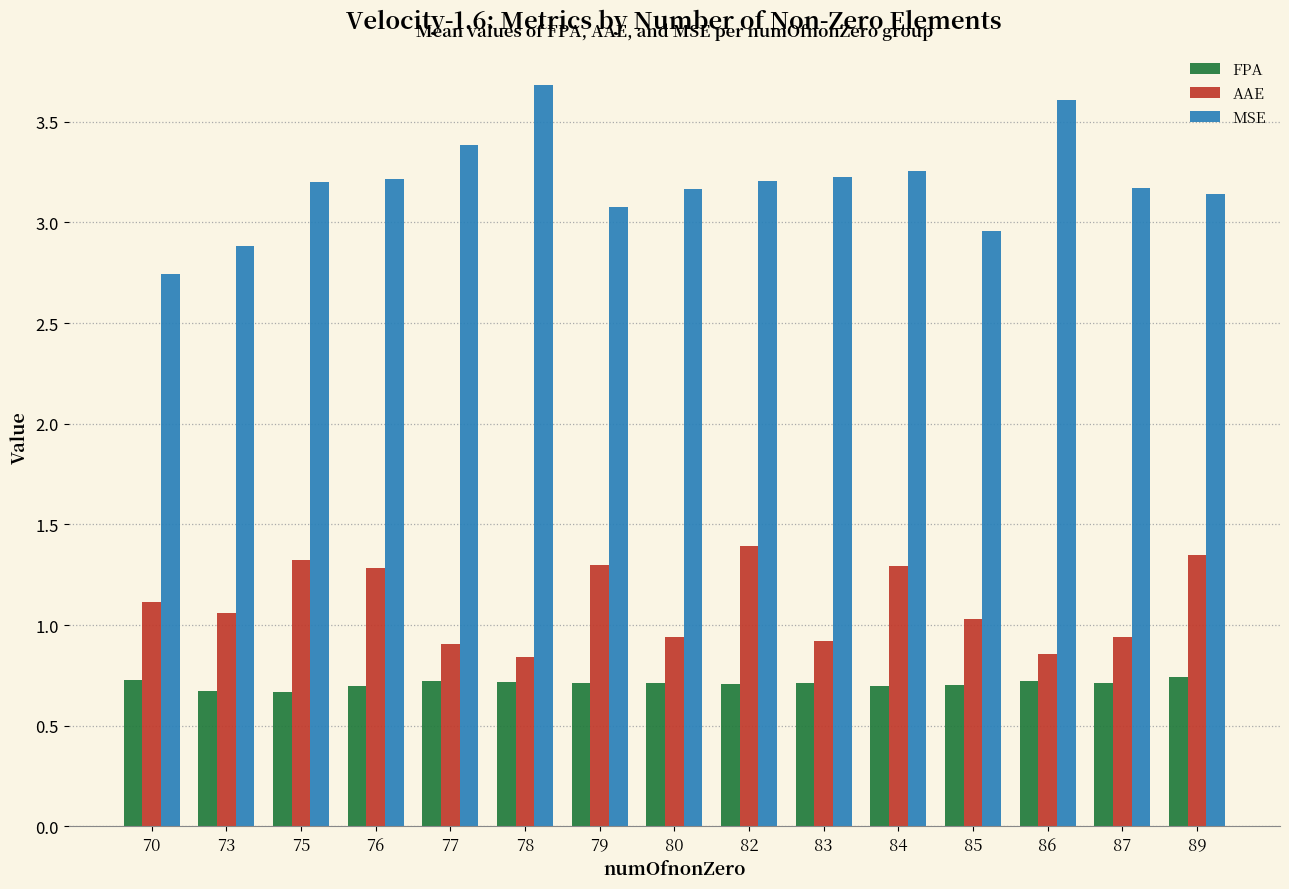

How many data points in AAE are less than 1?

6